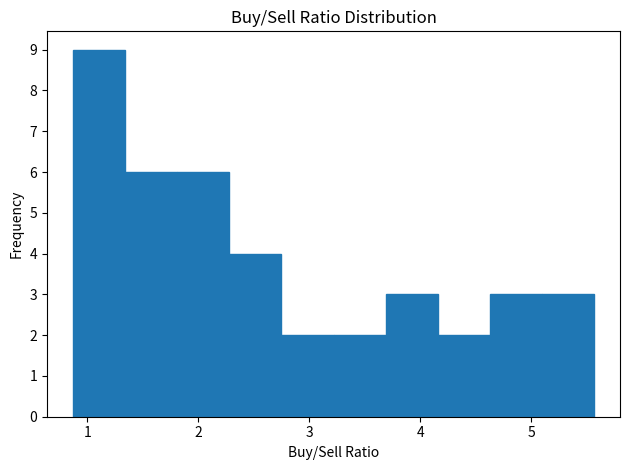

Reading left to right, list every bar in this chart as the range it spans on the x-axis followed by its height. Neither the bar edges nor the heights are printed on the chart, so give them approximately, as read against the axes.

0.9 to 1.3: 9
1.3 to 1.8: 6
1.8 to 2.3: 6
2.3 to 2.7: 4
2.7 to 3.2: 2
3.2 to 3.7: 2
3.7 to 4.2: 3
4.2 to 4.6: 2
4.6 to 5.1: 3
5.1 to 5.6: 3